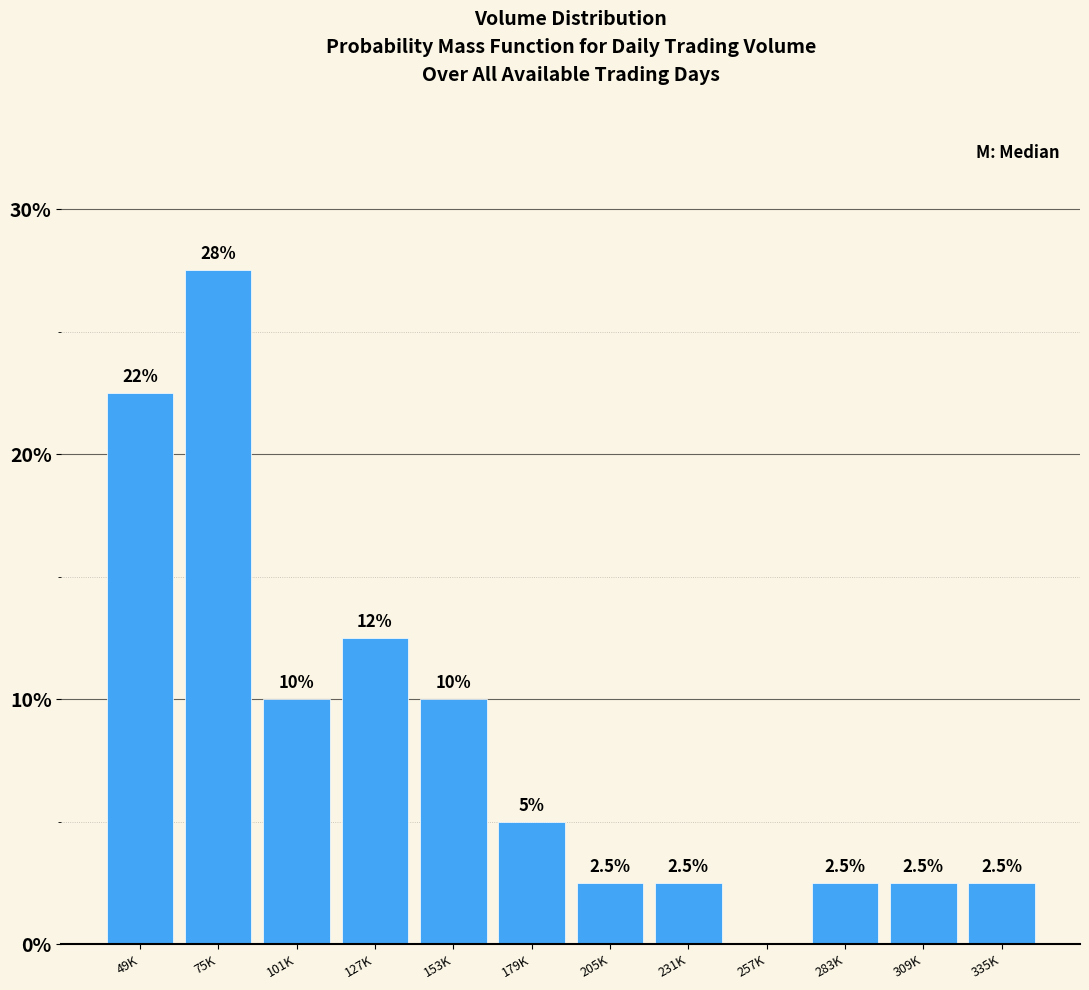

Reading left to right, extract all data points from this chart.

49K=22.5	75K=27.5	101K=10.0	127K=12.5	153K=10.0	179K=5.0	205K=2.5	231K=2.5	257K=0.0	283K=2.5	309K=2.5	335K=2.5